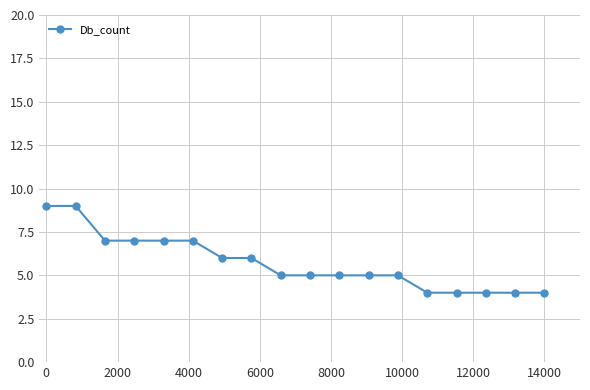

How many values are between 4 and 7?

16